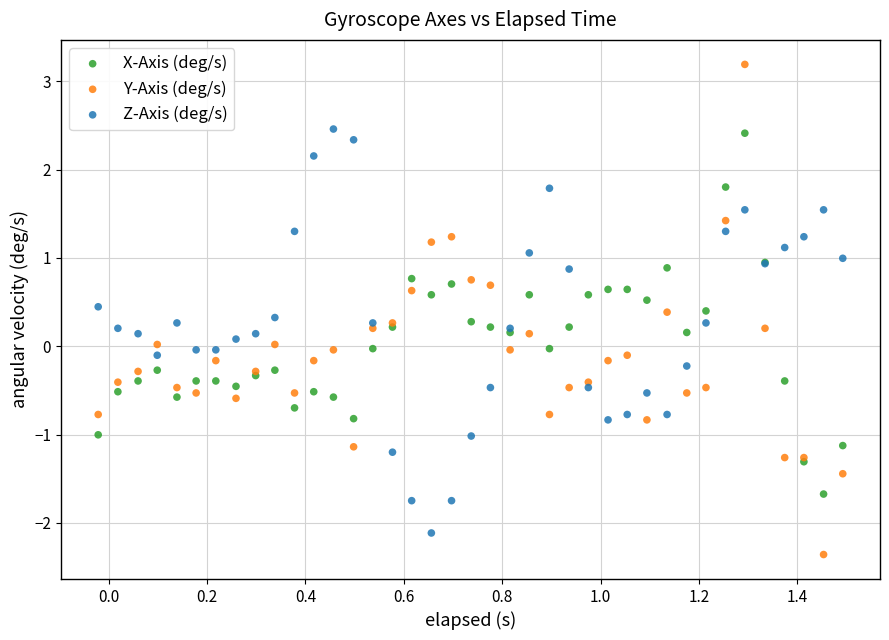

Which series has the widest spread of Y values?

Y-Axis (deg/s)